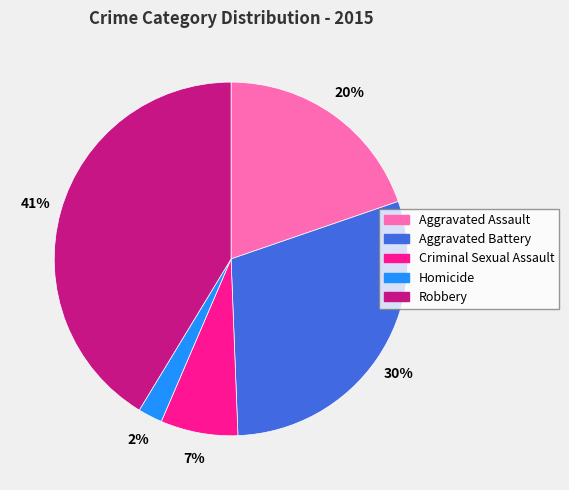

The Aggravated Assault slice represents 30% of the pie. True or false?

False